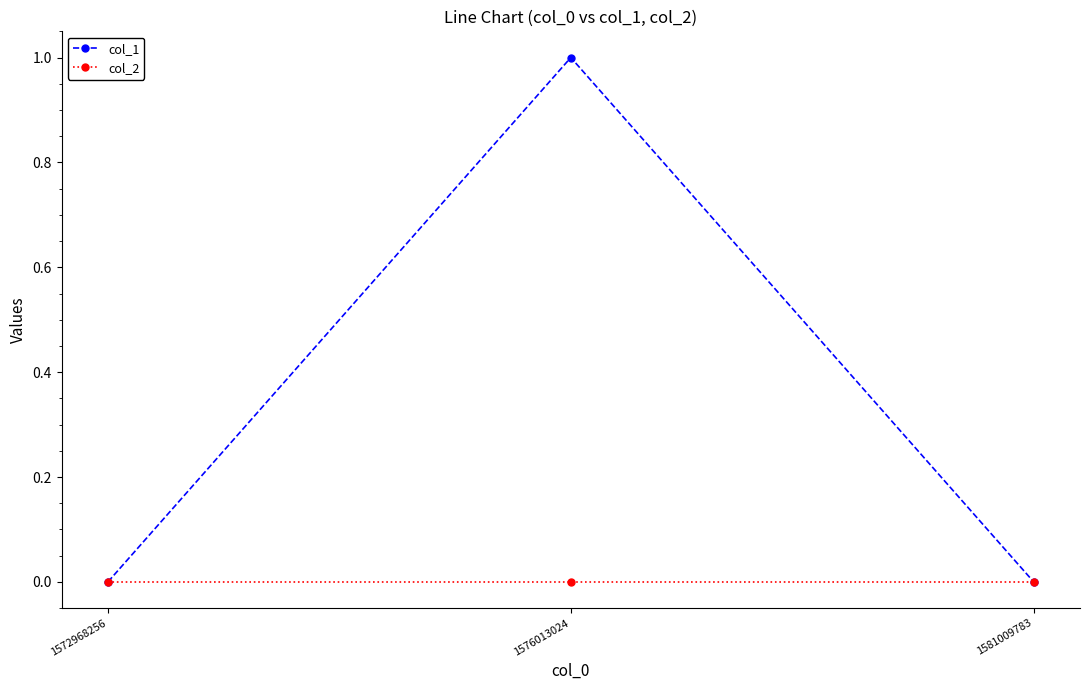

Which series changed the most between 1572968256 and 1576013024?

col_1